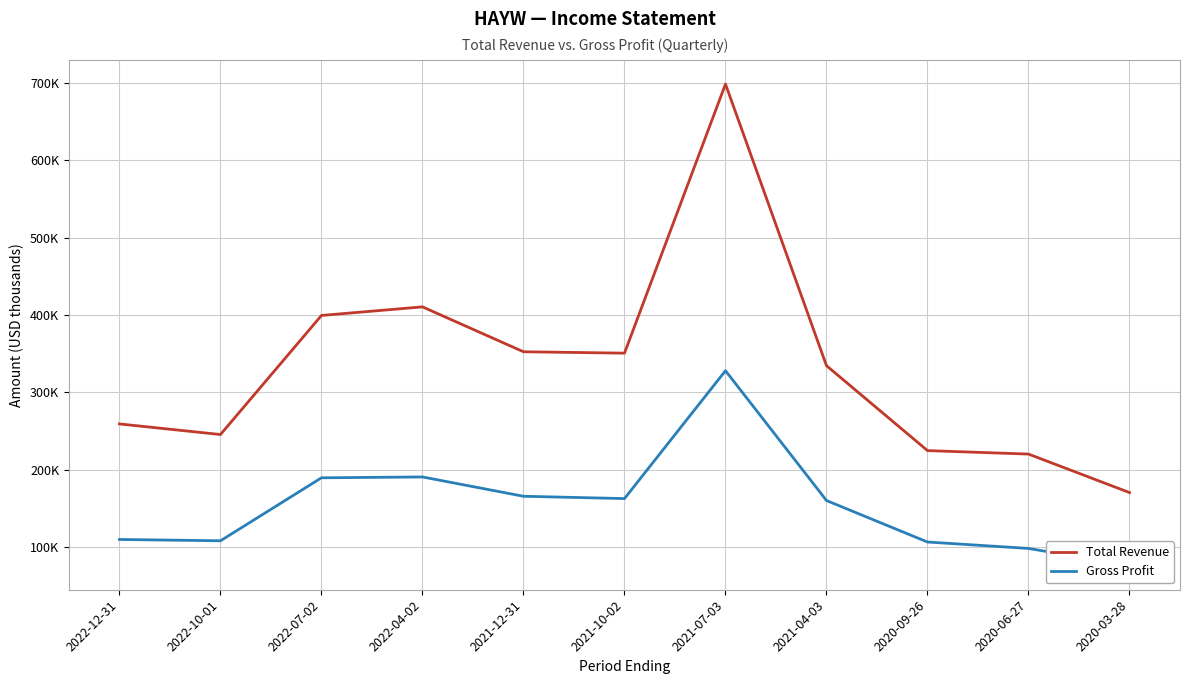

Is the value of Total Revenue at 2021-04-03 greater than the value of Gross Profit at 2021-10-02?

Yes